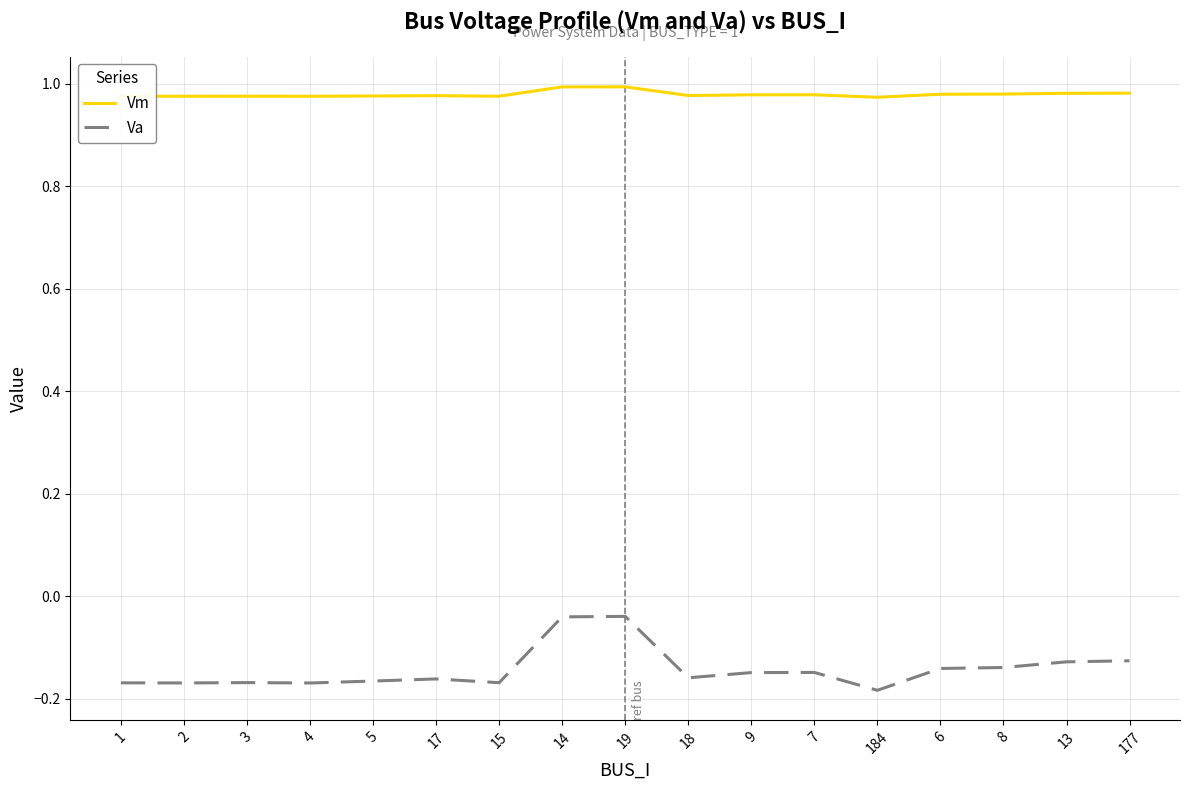

List the series in order of their peak value, highest first.

Vm, Va